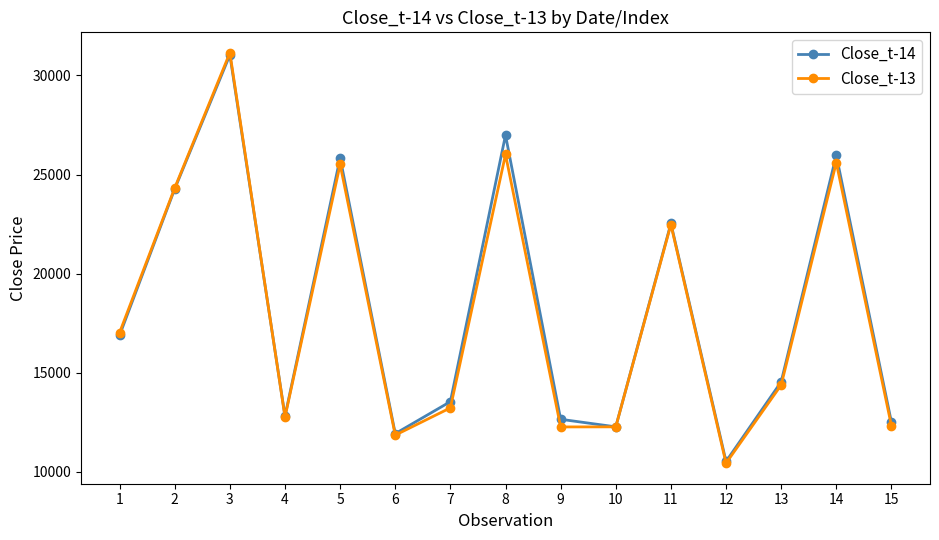

Is the value of Close_t-14 at 3 greater than the value of Close_t-13 at 7?

Yes